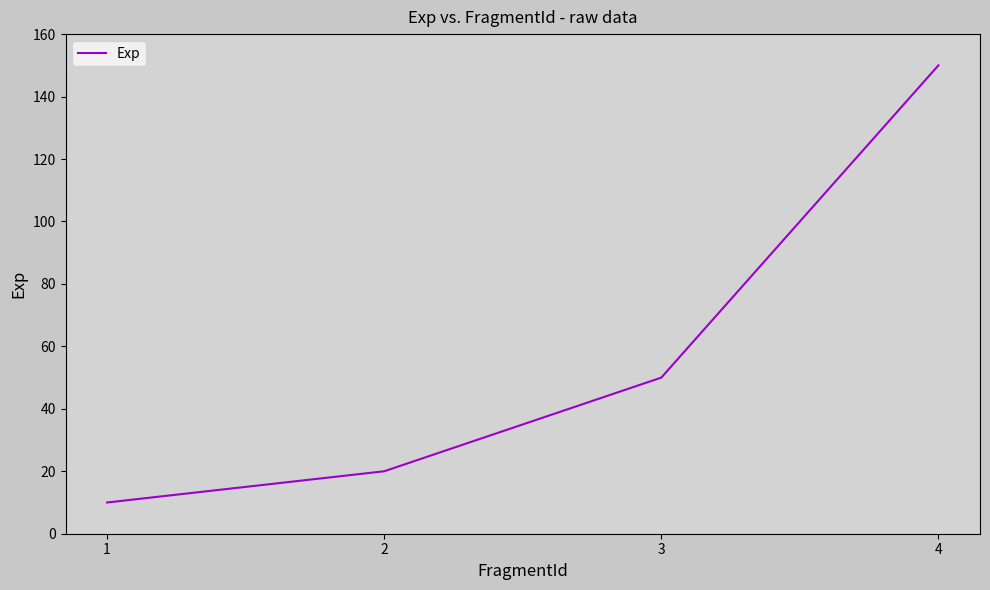

What is the sum of the values at 4 and 1?

160